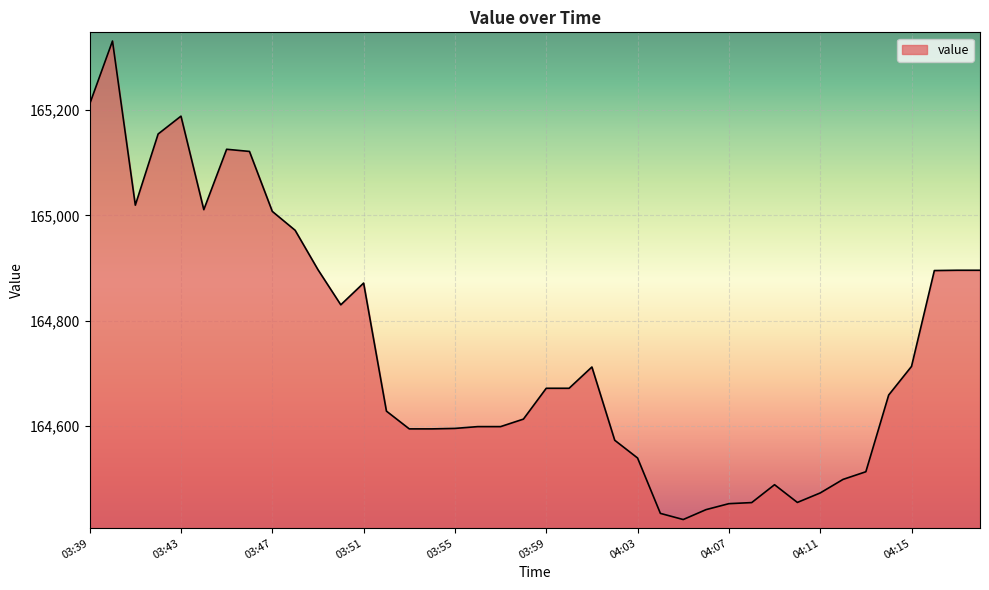

What is the minimum value shown in the chart?

164422.1